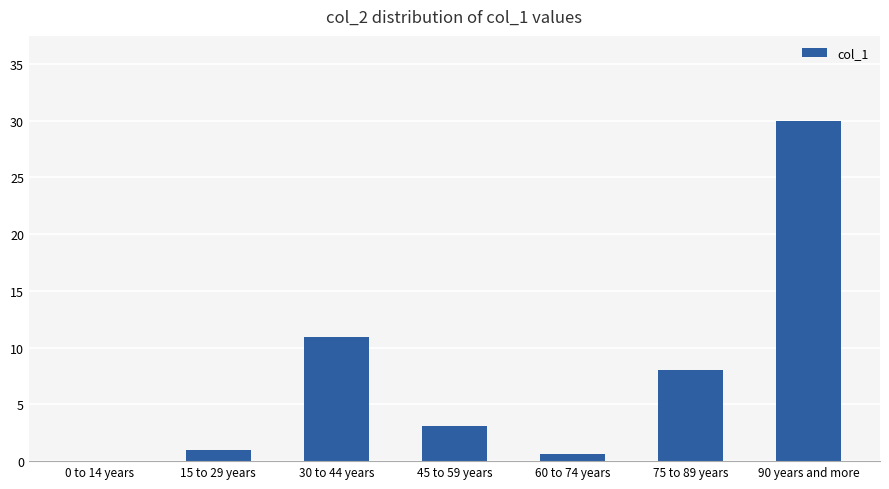

What is the sum of all values?

53.7